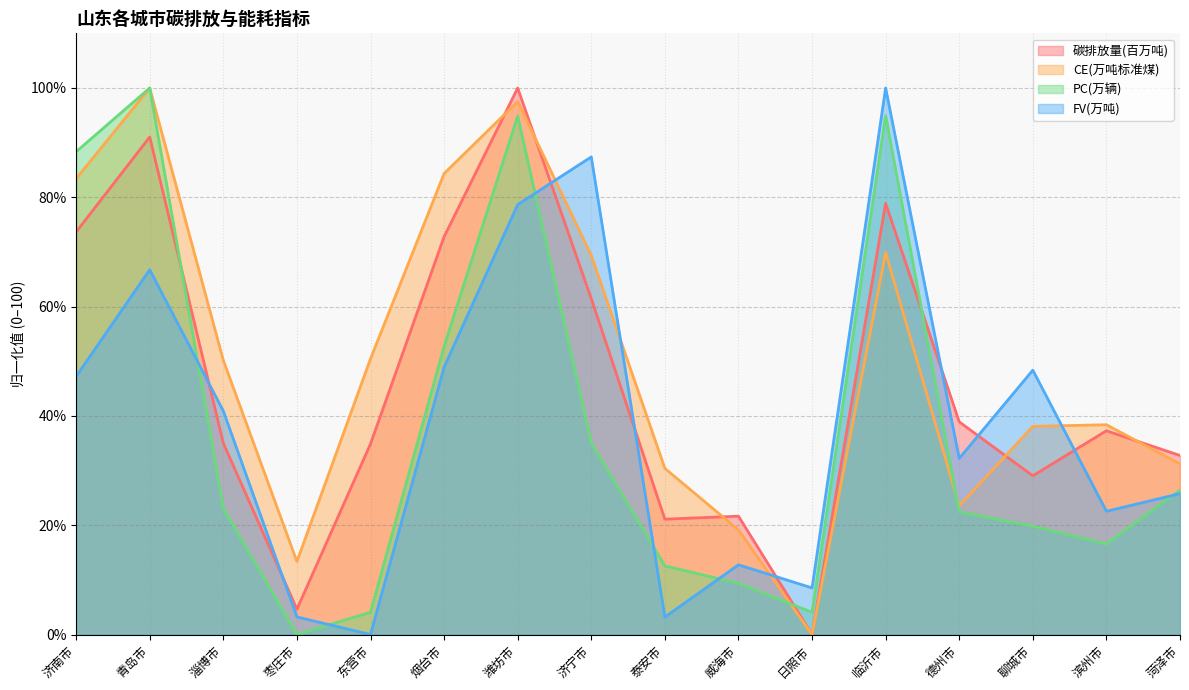

How many series are shown in this chart?

4